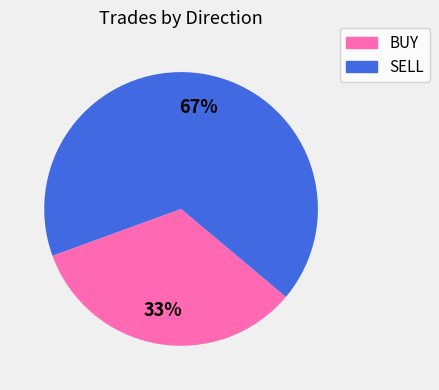

Is SELL the majority of the pie?

Yes